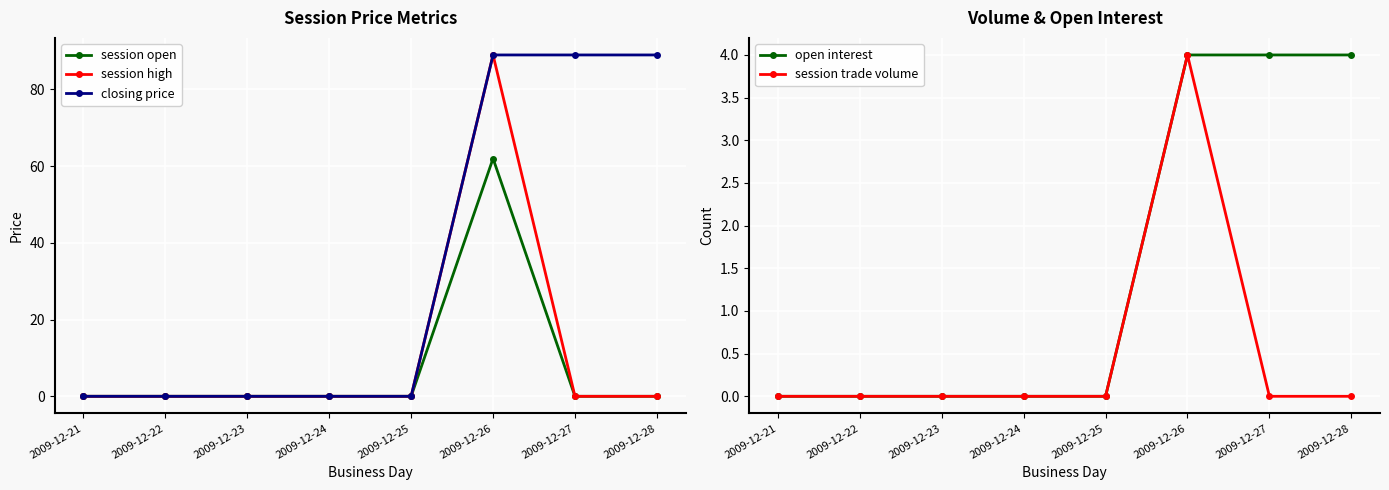

What is the sum of all open interest values?

12